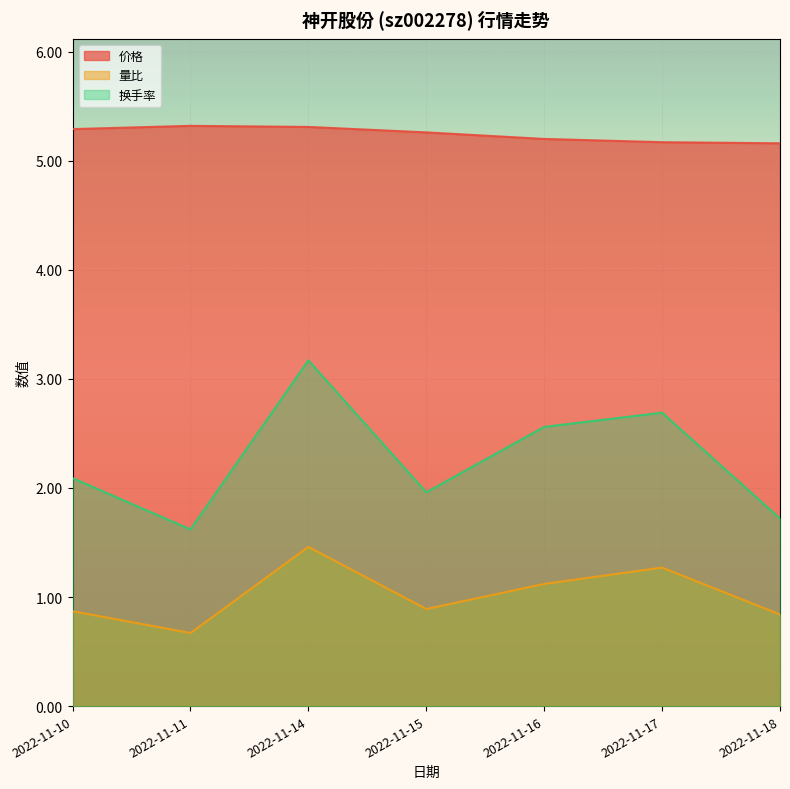

Which has a higher value, 2022-11-16 or 2022-11-11?

2022-11-11